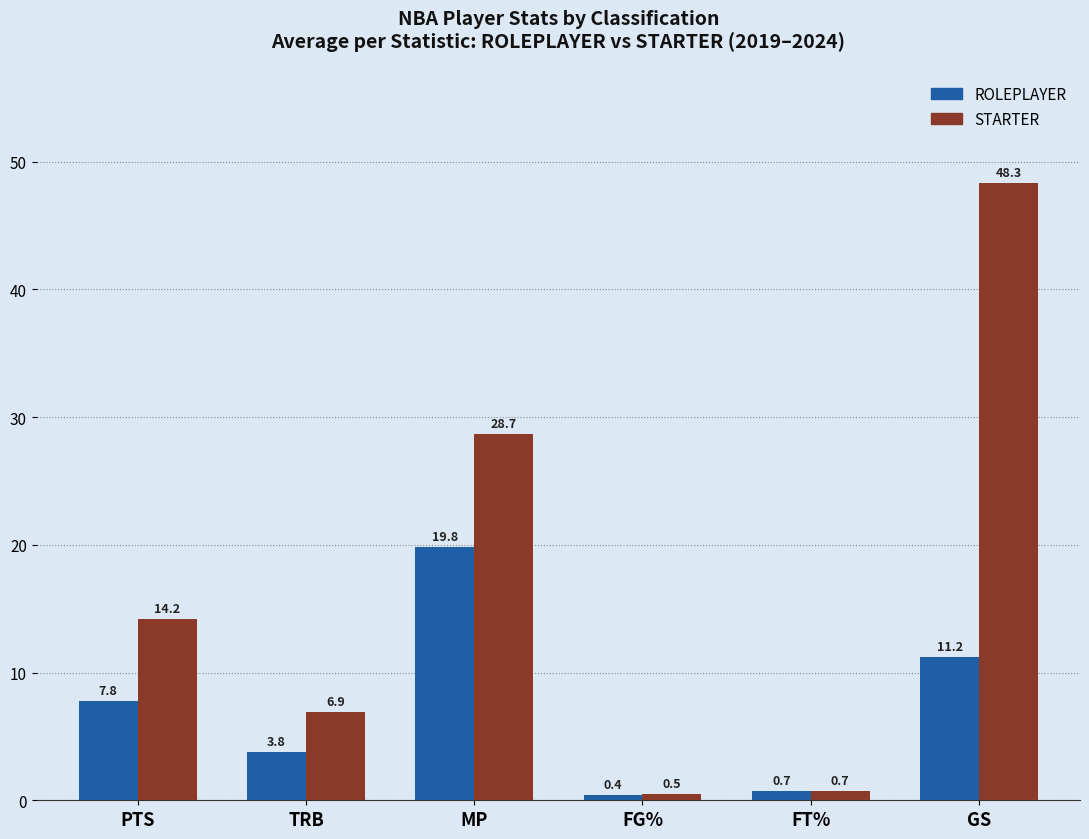

Between TRB and MP, which series saw the biggest shift?

STARTER